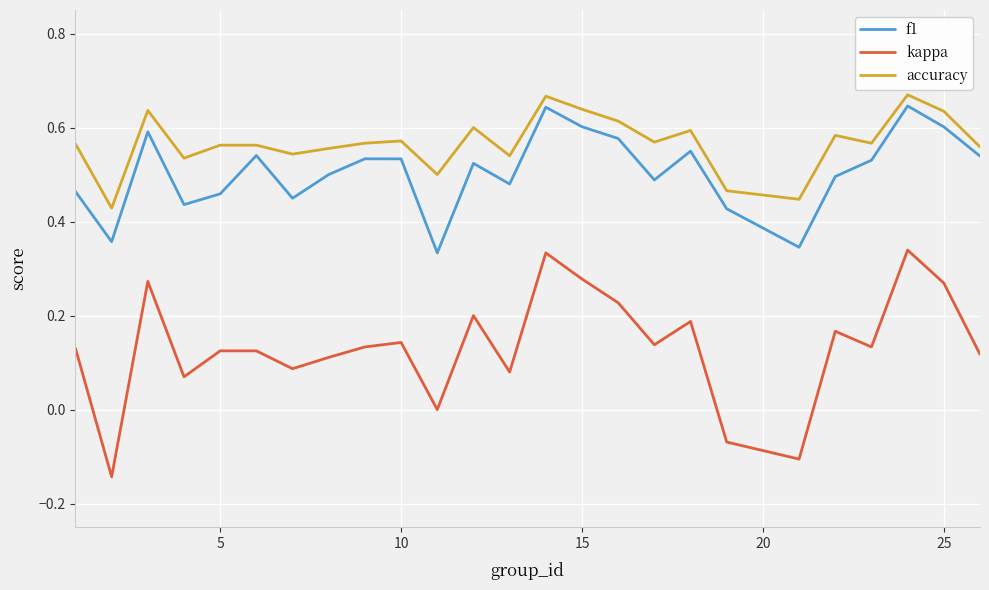

How many series are shown in this chart?

3